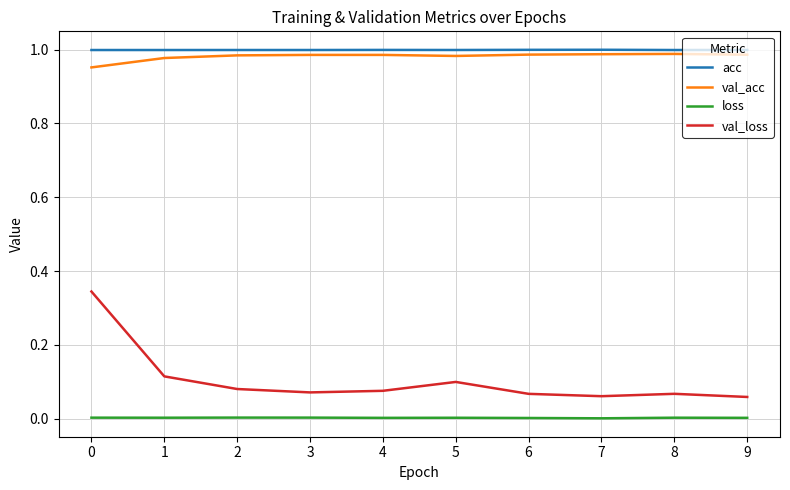

True or false: acc has a value of 1.6 at 9.

False